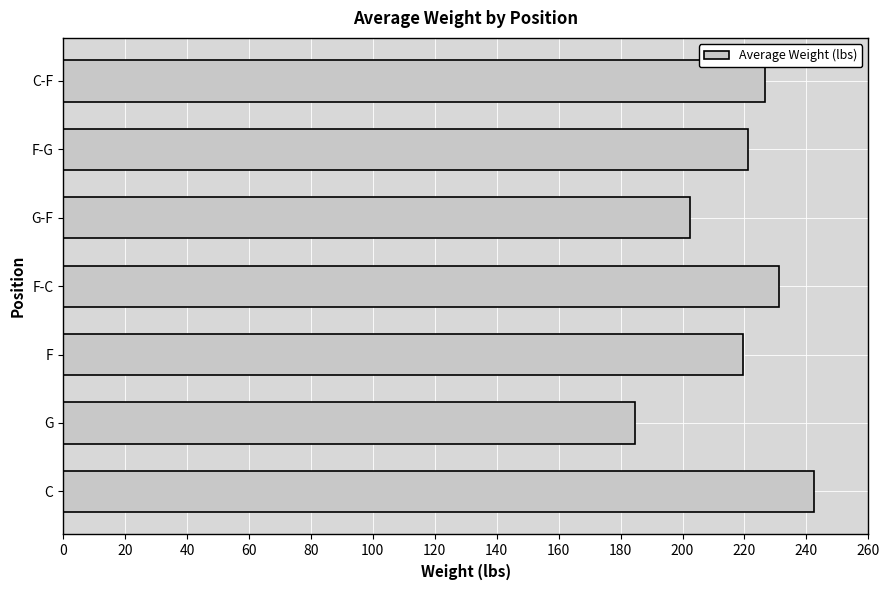

True or false: the data shows 219.6 at F.

True